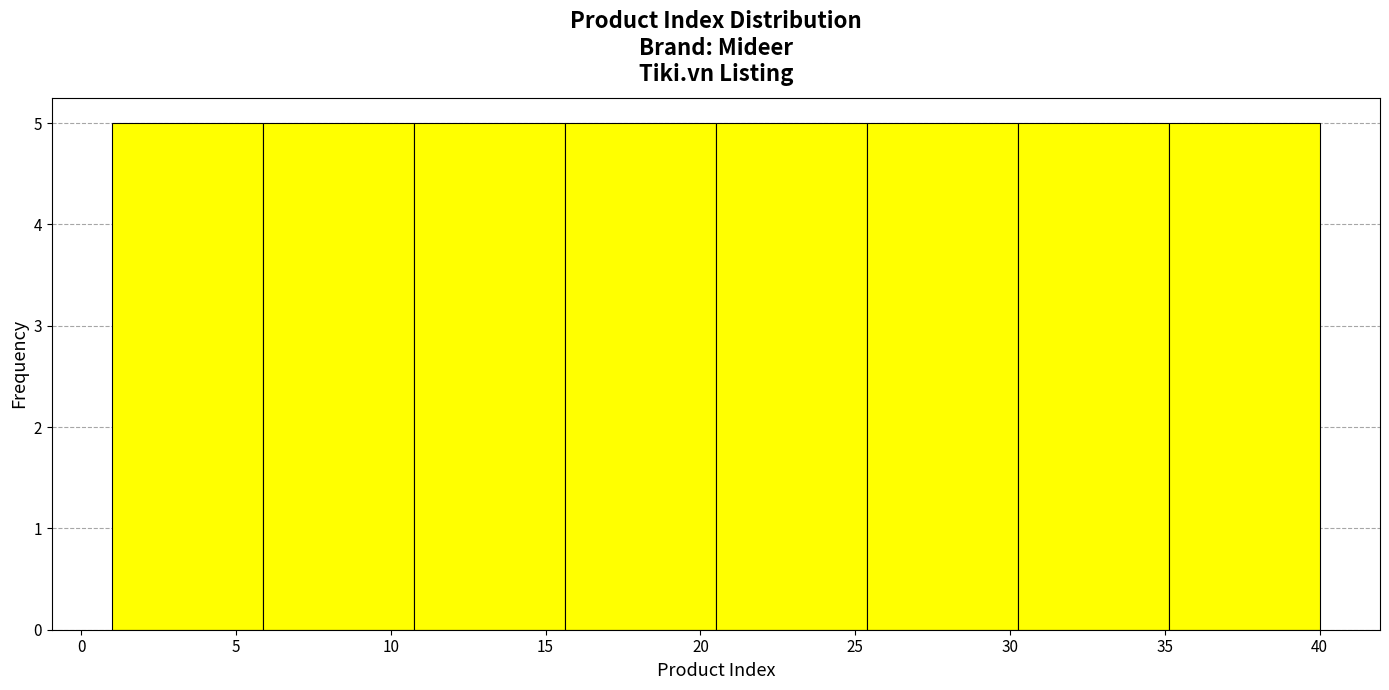

Reading left to right, list every bar in this chart as the range it spans on the x-axis followed by its height. Neither the bar edges nor the heights are printed on the chart, so give them approximately, as read against the axes.

1.0 to 6.0: 5
6.0 to 11.0: 5
11.0 to 15.5: 5
15.5 to 20.5: 5
20.5 to 25.5: 5
25.5 to 30.5: 5
30.5 to 35.0: 5
35.0 to 40.0: 5